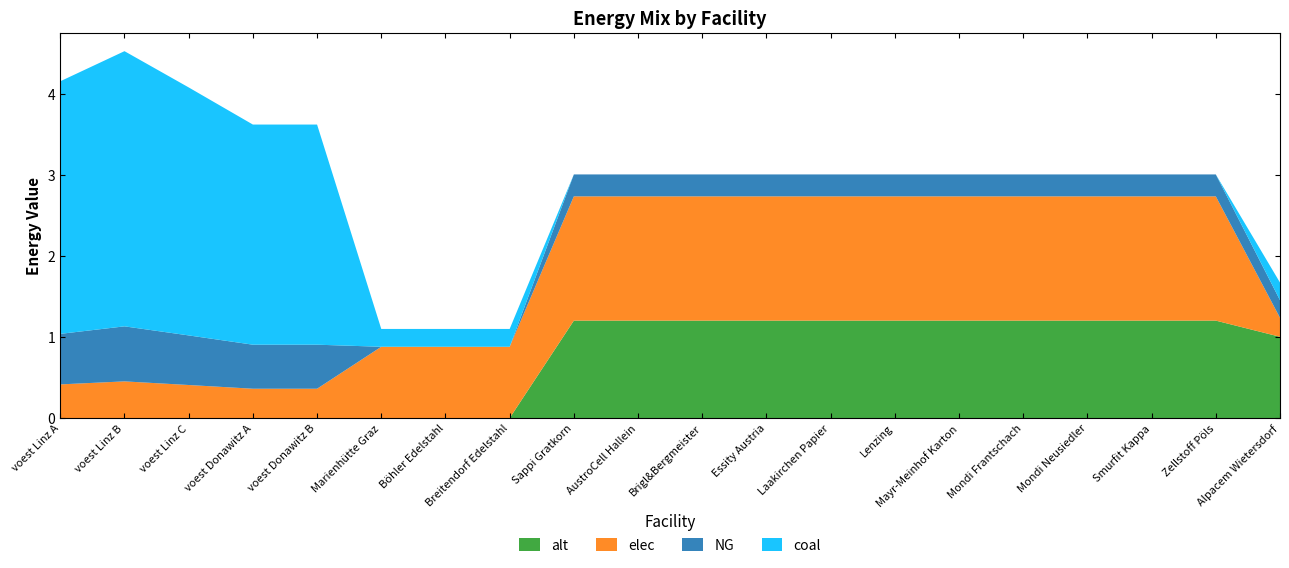

Reading left to right, extract all data points from this chart.

coal: voest Linz A=3.1	voest Linz B=3.4	voest Linz C=3.1	voest Donawitz A=2.7	voest Donawitz B=2.7	Marienhütte Graz=0.2	Böhler Edelstahl=0.2	Breitendorf Edelstahl=0.2	Sappi Gratkorn=0.0	AustroCell Hallein=0.0	Brigl&Bergmeister=0.0	Essity Austria=0.0	Laakirchen Papier=0.0	Lenzing=0.0	Mayr-Meinhof Karton=0.0	Mondi Frantschach=0.0	Mondi Neusiedler=0.0	Smurfit Kappa=0.0	Zellstoff Pöls=0.0	Alpacem Wietersdorf=0.2
elec: voest Linz A=0.4	voest Linz B=0.5	voest Linz C=0.4	voest Donawitz A=0.4	voest Donawitz B=0.4	Marienhütte Graz=0.9	Böhler Edelstahl=0.9	Breitendorf Edelstahl=0.9	Sappi Gratkorn=1.5	AustroCell Hallein=1.5	Brigl&Bergmeister=1.5	Essity Austria=1.5	Laakirchen Papier=1.5	Lenzing=1.5	Mayr-Meinhof Karton=1.5	Mondi Frantschach=1.5	Mondi Neusiedler=1.5	Smurfit Kappa=1.5	Zellstoff Pöls=1.5	Alpacem Wietersdorf=0.2
NG: voest Linz A=0.6	voest Linz B=0.7	voest Linz C=0.6	voest Donawitz A=0.5	voest Donawitz B=0.5	Marienhütte Graz=0.0	Böhler Edelstahl=0.0	Breitendorf Edelstahl=0.0	Sappi Gratkorn=0.3	AustroCell Hallein=0.3	Brigl&Bergmeister=0.3	Essity Austria=0.3	Laakirchen Papier=0.3	Lenzing=0.3	Mayr-Meinhof Karton=0.3	Mondi Frantschach=0.3	Mondi Neusiedler=0.3	Smurfit Kappa=0.3	Zellstoff Pöls=0.3	Alpacem Wietersdorf=0.2
alt: voest Linz A=0.0	voest Linz B=0.0	voest Linz C=0.0	voest Donawitz A=0.0	voest Donawitz B=0.0	Marienhütte Graz=0.0	Böhler Edelstahl=0.0	Breitendorf Edelstahl=0.0	Sappi Gratkorn=1.2	AustroCell Hallein=1.2	Brigl&Bergmeister=1.2	Essity Austria=1.2	Laakirchen Papier=1.2	Lenzing=1.2	Mayr-Meinhof Karton=1.2	Mondi Frantschach=1.2	Mondi Neusiedler=1.2	Smurfit Kappa=1.2	Zellstoff Pöls=1.2	Alpacem Wietersdorf=1.0